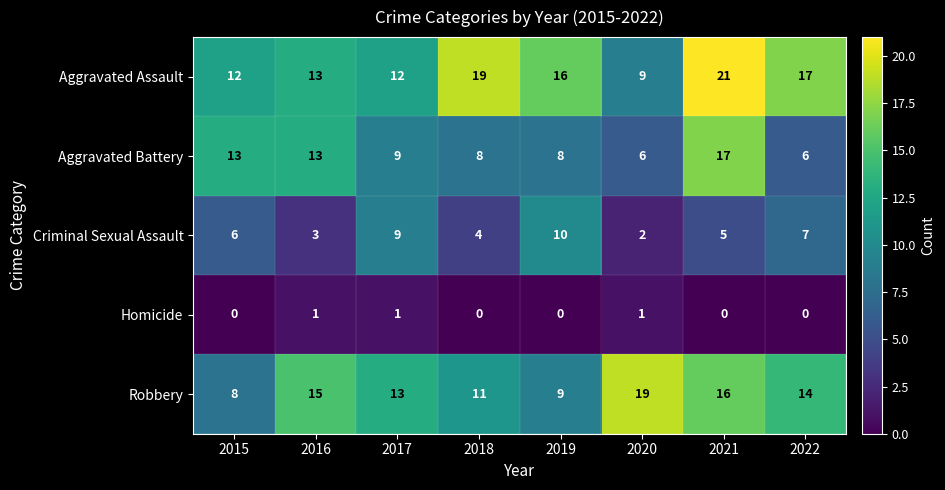

Which series changed the most between 2017 and 2020?

Criminal Sexual Assault